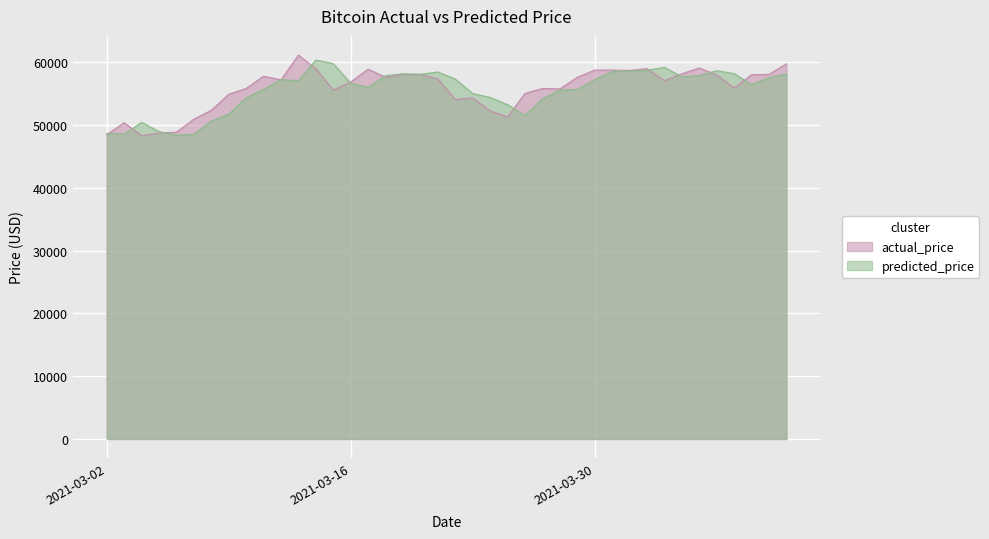

Which series has the largest total across all categories?

actual_price